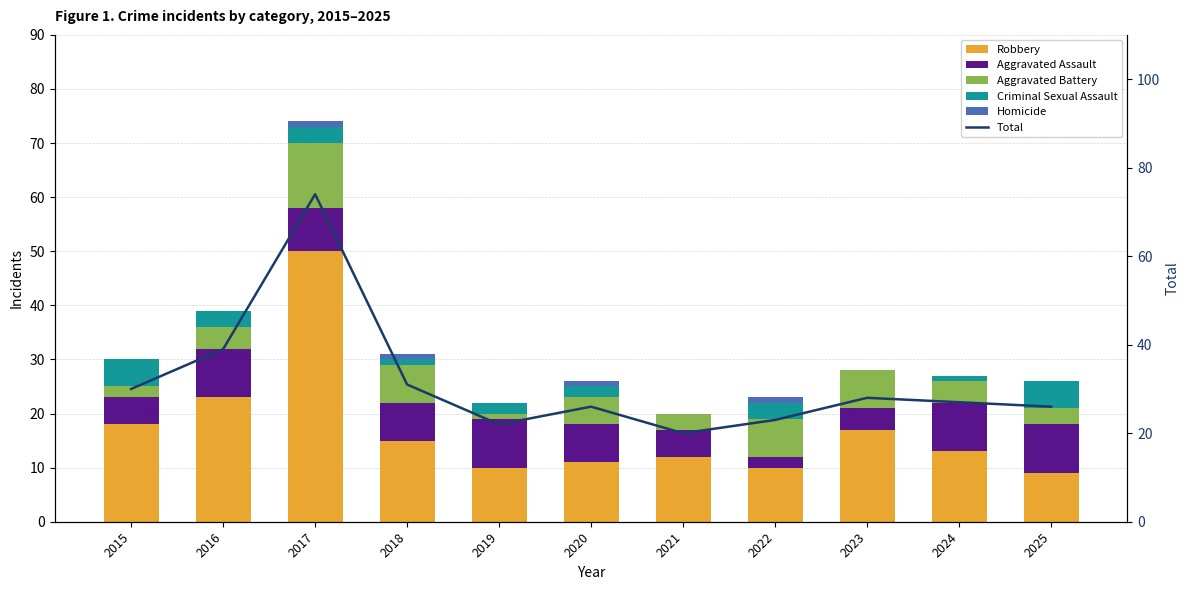

What is the total value across all series at 2019?

44